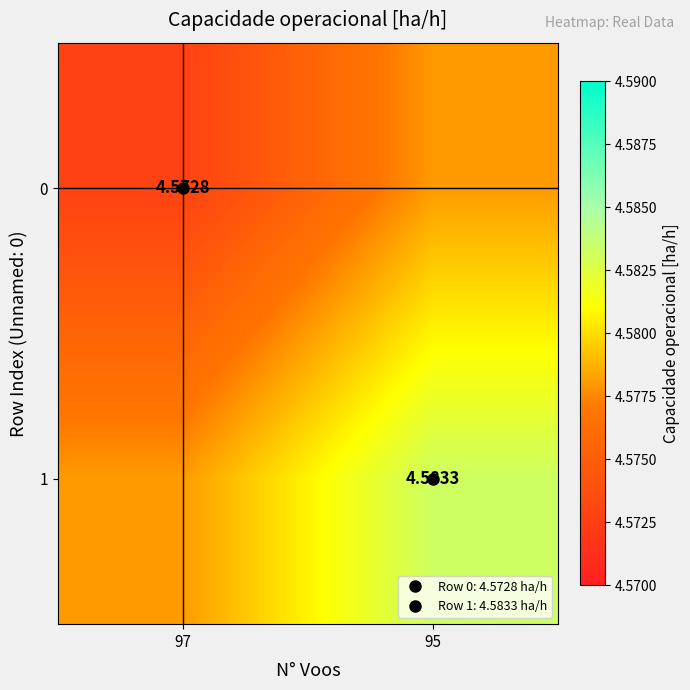

Which category has the lowest value in the 1 series?

97